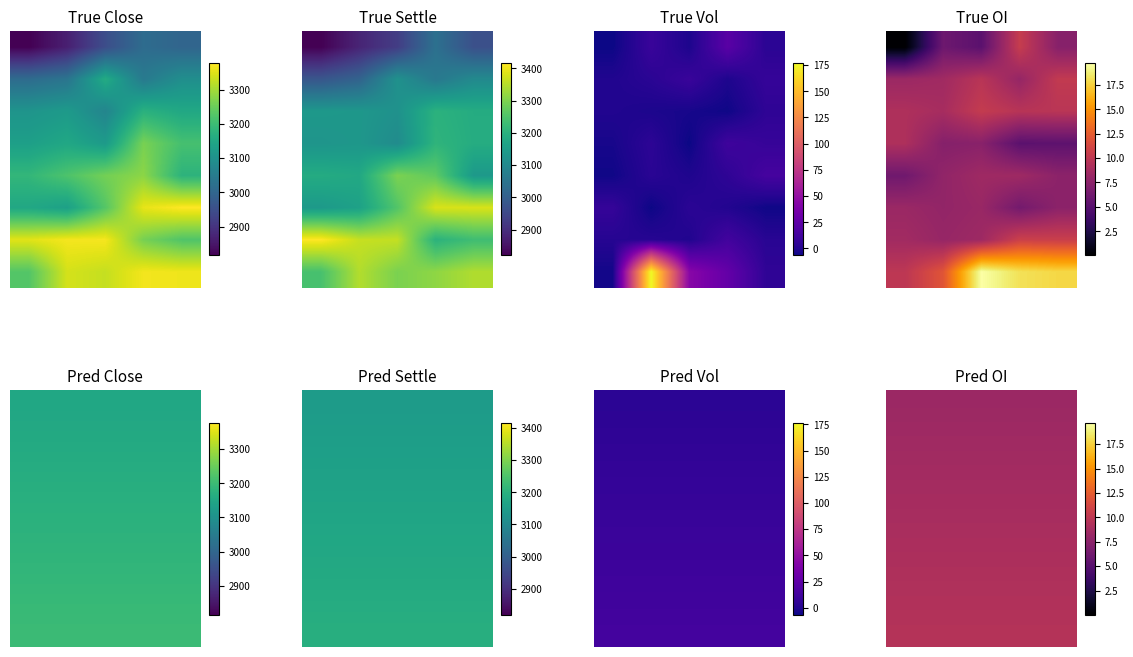

The row_2 series shows 8.7 at 4. True or false?

True